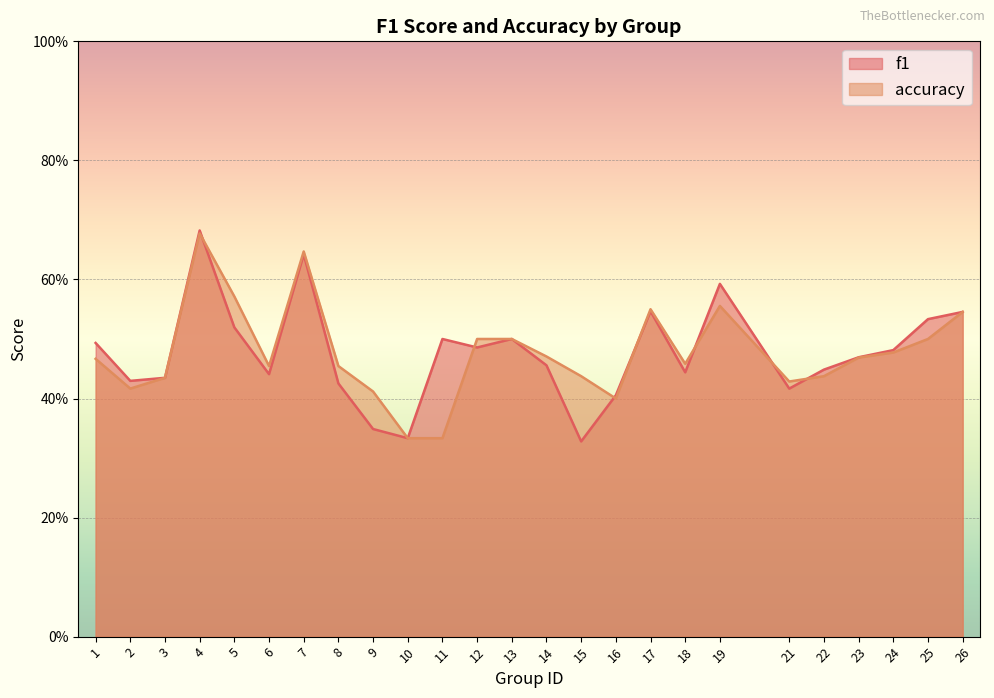

What is the difference between the f1 values at 14 and 25?

0.1